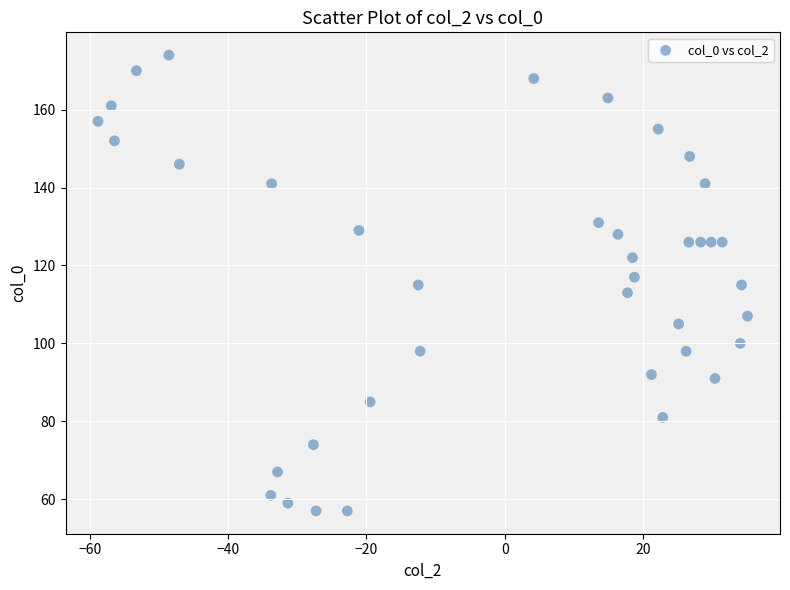

What is the range of Y values (max minus min)?

117